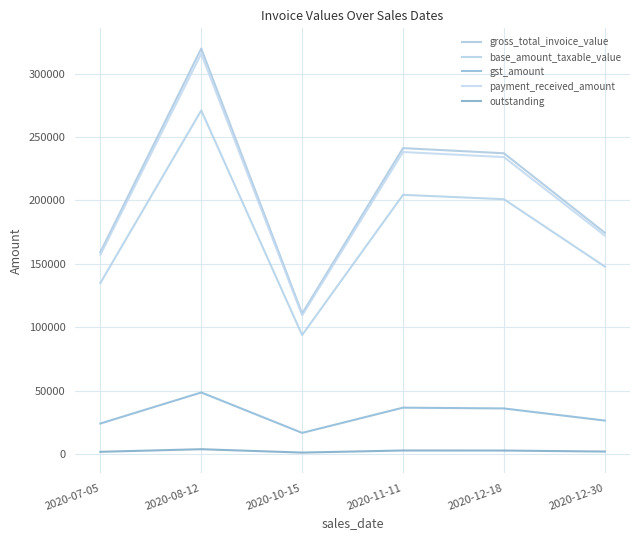

What is the total value across all series at 2020-11-11?

723738.8